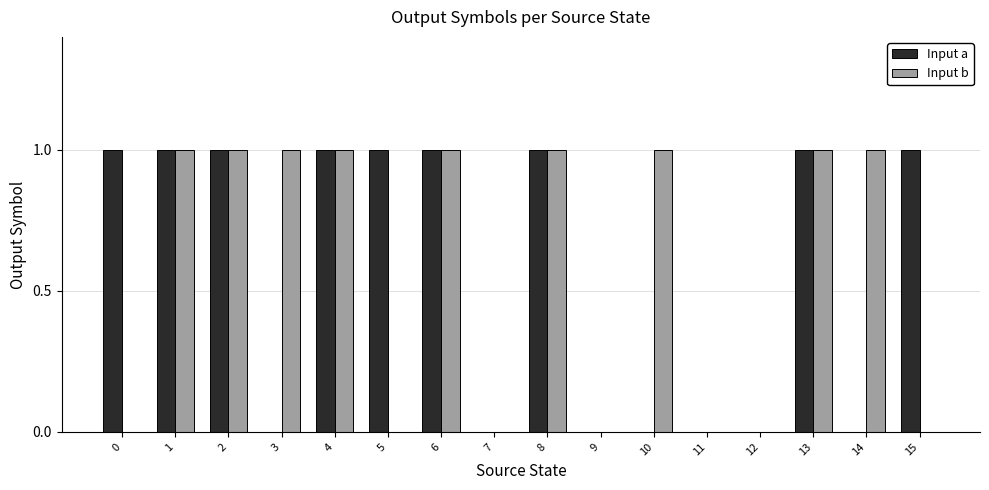

True or false: Input b has a value of 0 at 5.

True